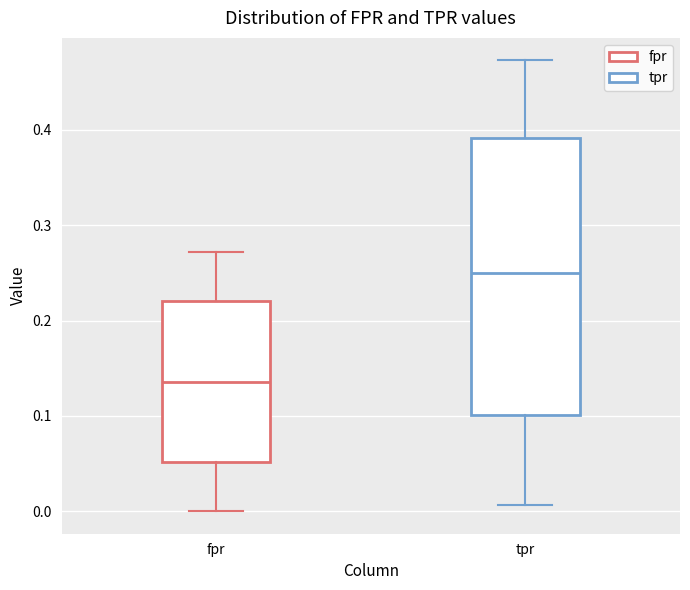

Comparing the boxes themselves (not the whiskers), which one is the tallest?

tpr